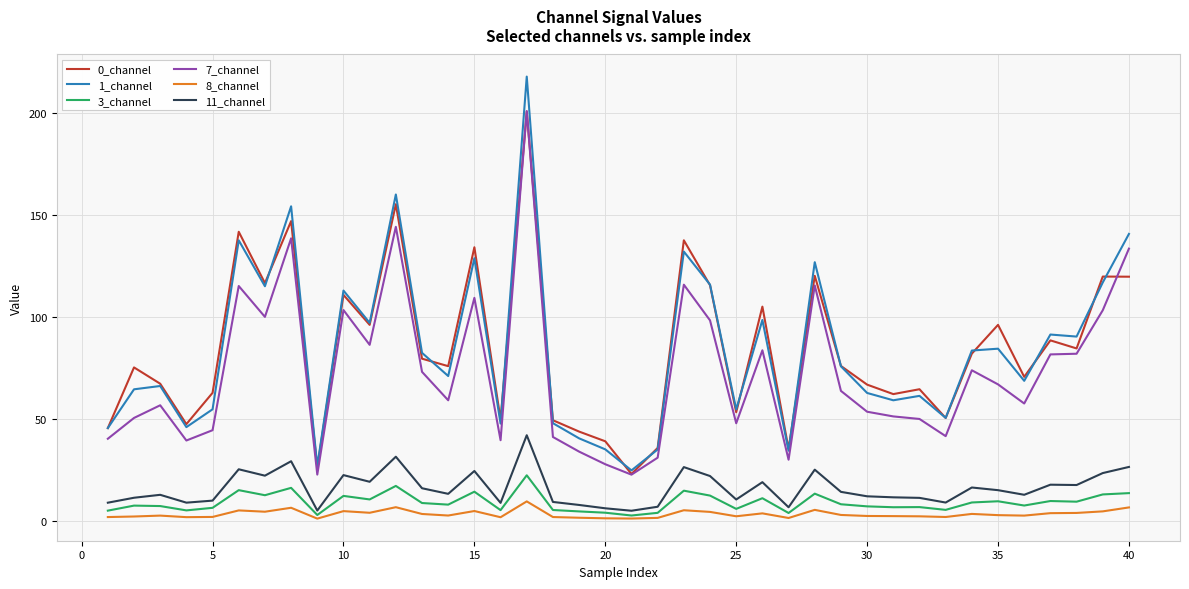

In 11_channel, how many points are lower than both neighbors (excluding endpoints)?

12